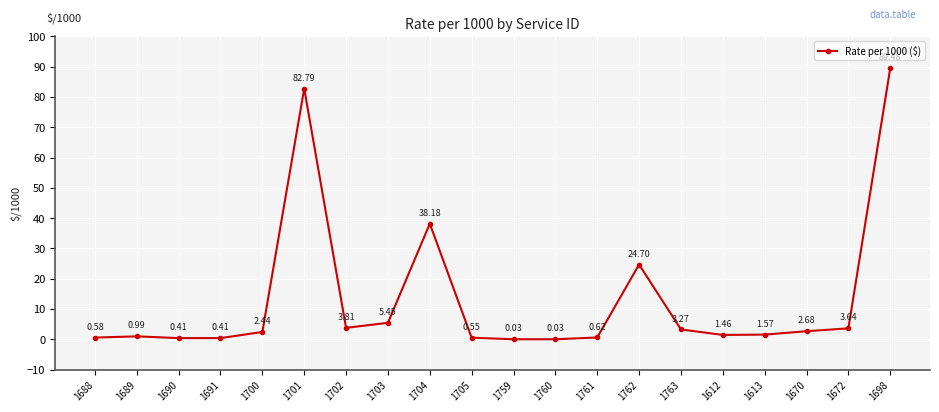

How many distinct data groups are displayed?

1